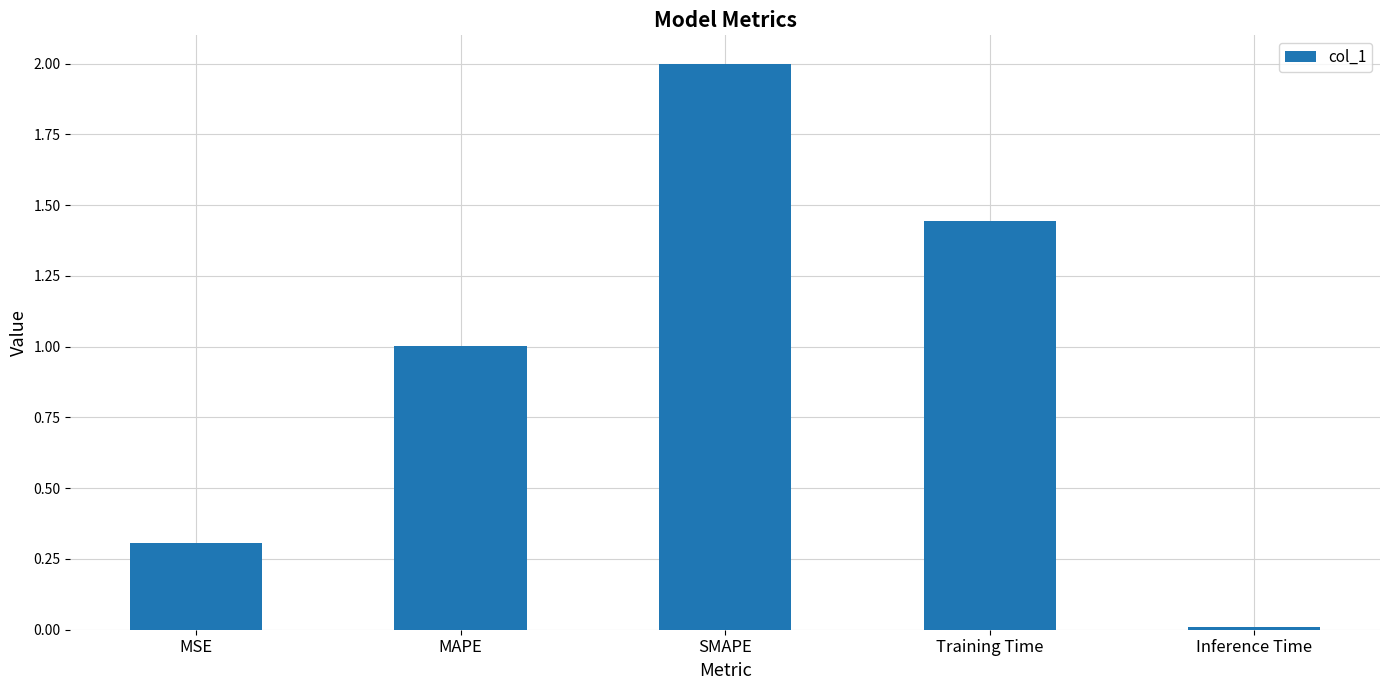

What is the difference between the values at SMAPE and MAPE?

1.0